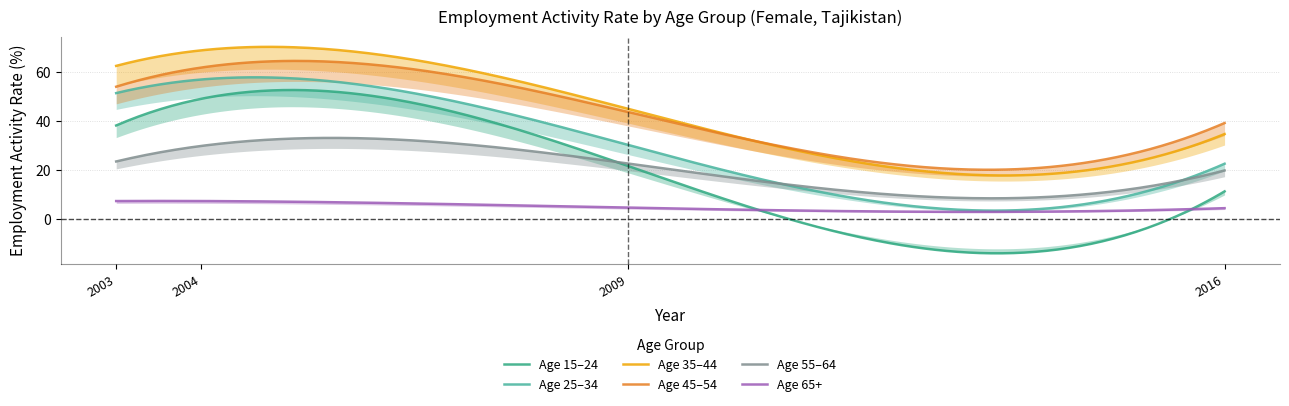

Where is y55_64 nearest to the value 24?

2003